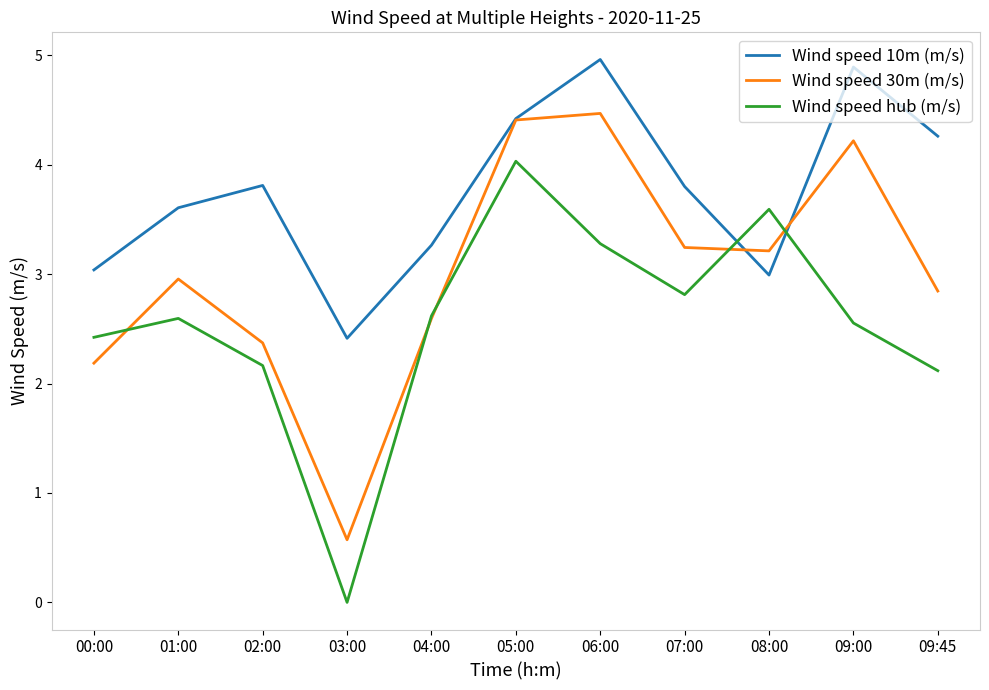

What is the difference between the highest and lowest values at 01:00?

1.0